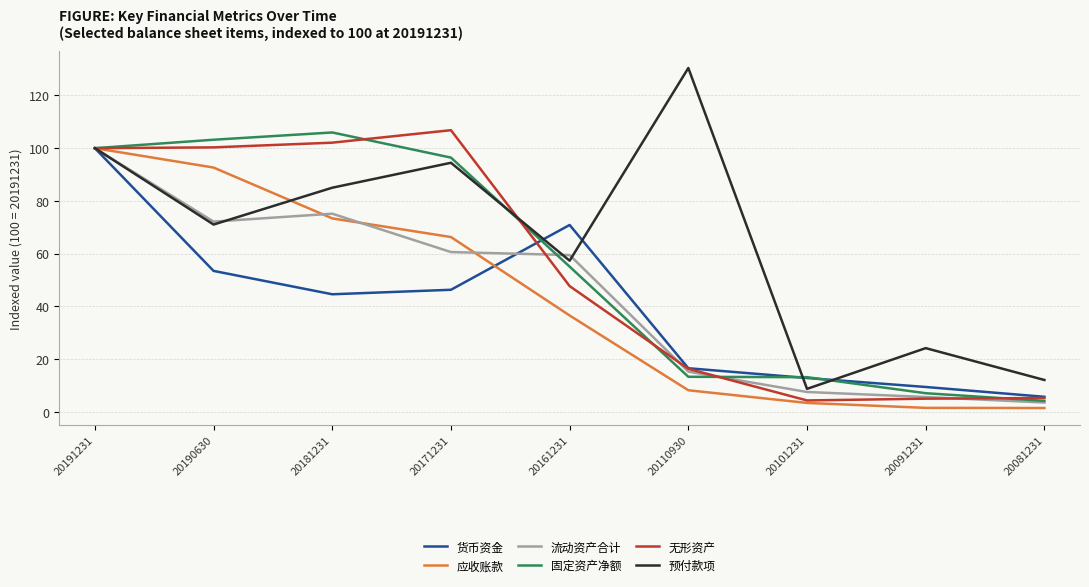

What is the minimum value shown in the chart?

1.5